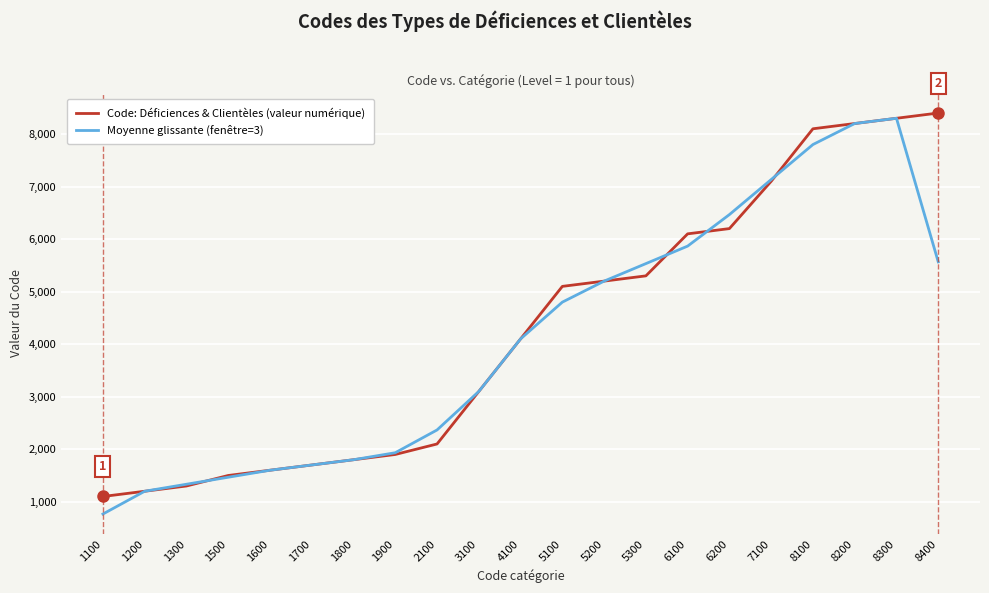

What is the spread (max minus min) of values at 1900?

33.3